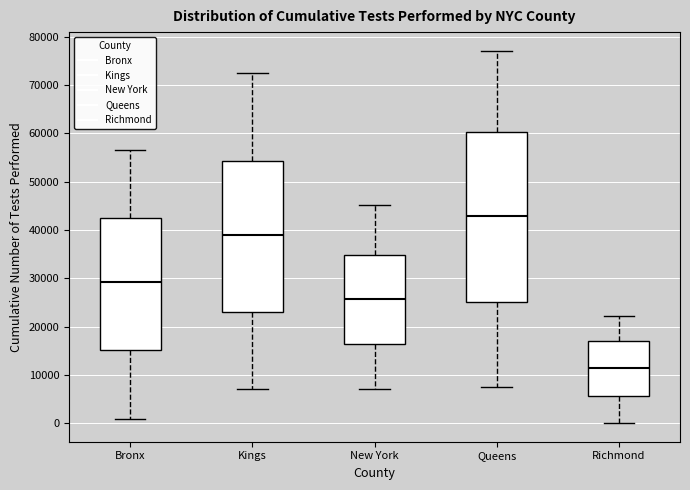

Reading left to right, transcribe this box plot: for each box, give where its median line is, the range the box spans, and where its two whiskers end, as read against the y-axis. The values are not printed on the chart, so give them approximately, as read against the axis.

Bronx: median 29000, box 15000 to 42000, whiskers 1000 to 56000
Kings: median 39000, box 23000 to 54000, whiskers 7000 to 72000
New York: median 26000, box 16000 to 35000, whiskers 7000 to 45000
Queens: median 43000, box 25000 to 60000, whiskers 7000 to 77000
Richmond: median 11000, box 6000 to 17000, whiskers 0 to 22000